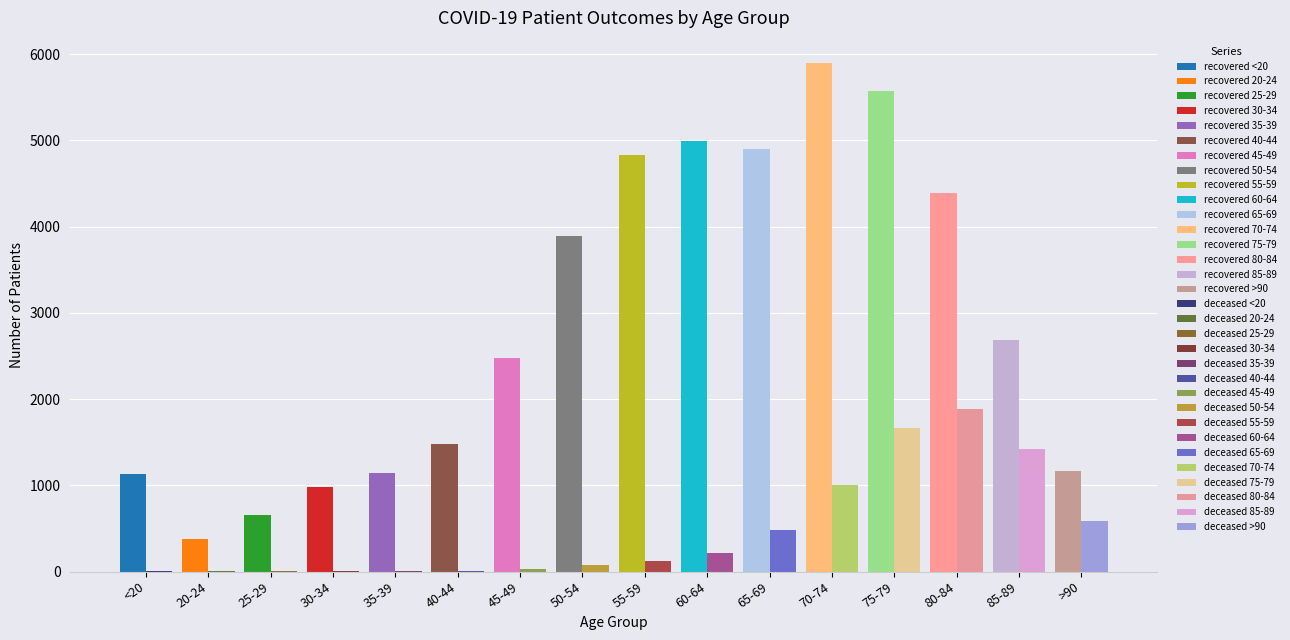

What is the sum of all patients_recovered values?

46542